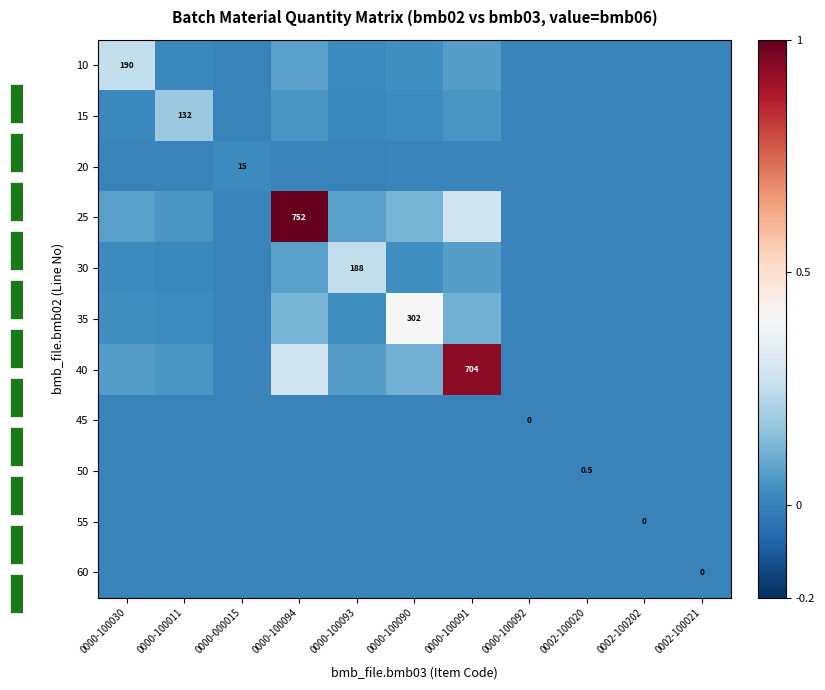

What value does the 25 series have at 0000-100011?

0.1